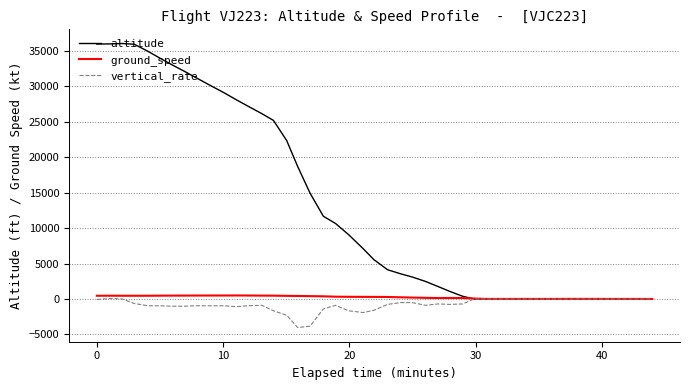

Does the chart display data point markers on the line(s)?

No